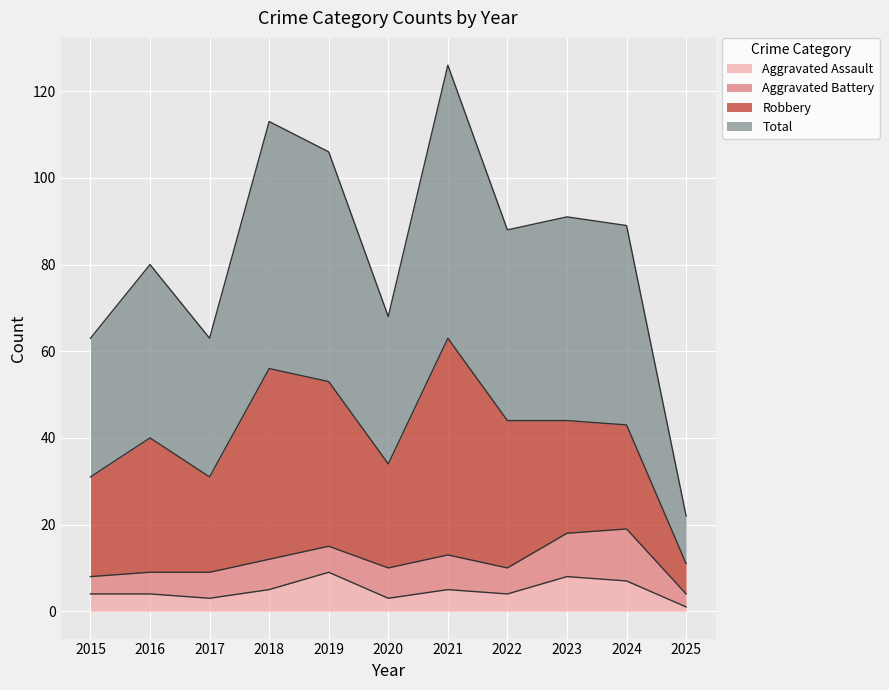

What is the highest value of the Aggravated Assault series?

9